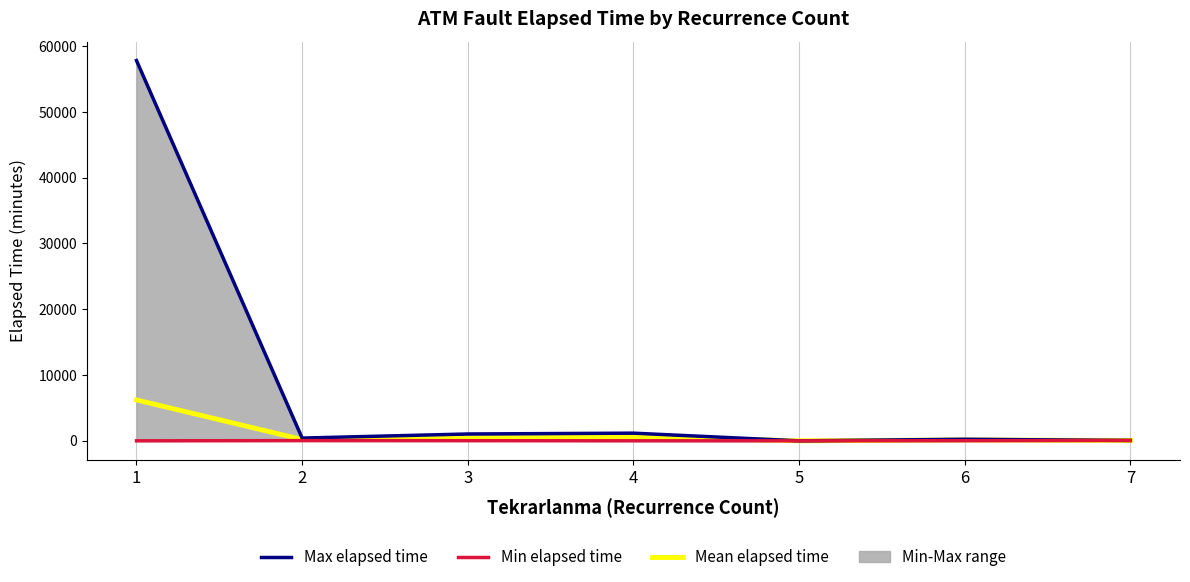

True or false: Mean elapsed time has a value of 127.5 at 6.

True